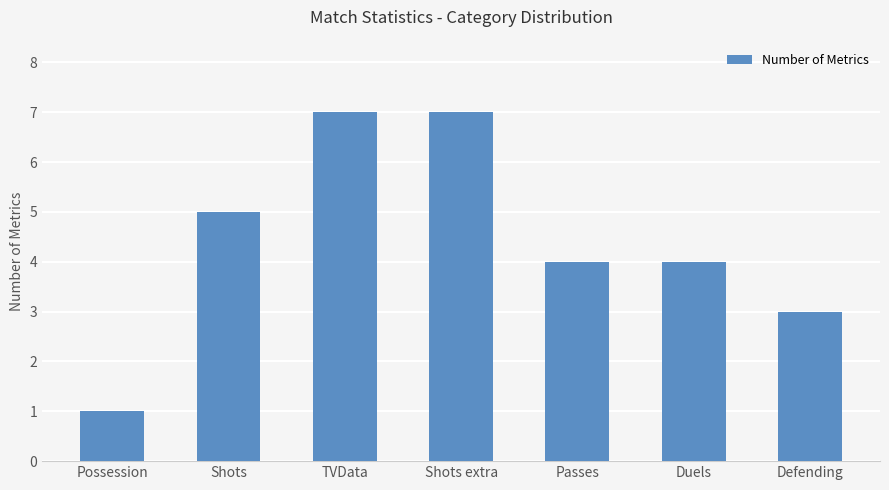

True or false: the data shows 5 at Duels.

False